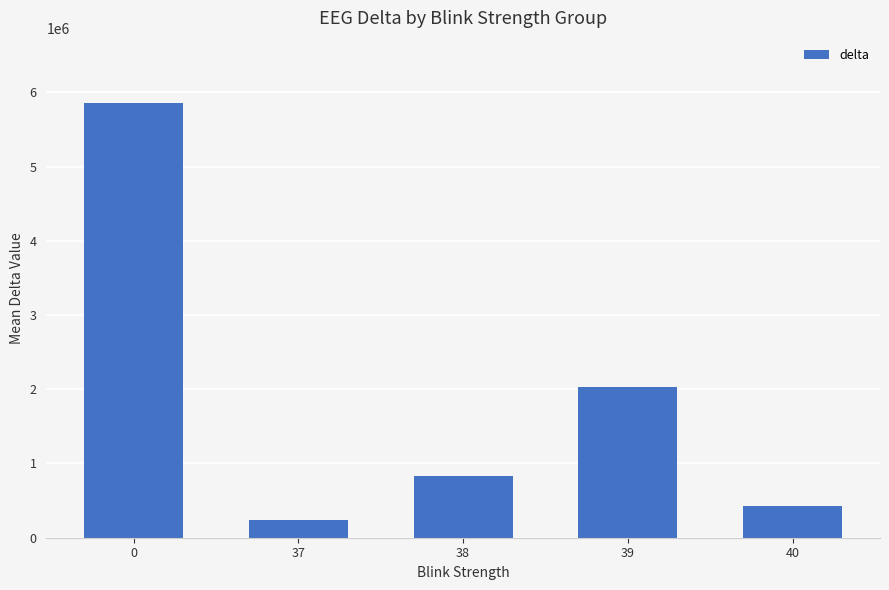

Reading left to right, what are all the values shown in this chart?

0=5854462.3	37=238288.0	38=834307.0	39=2030805.8	40=429209.0